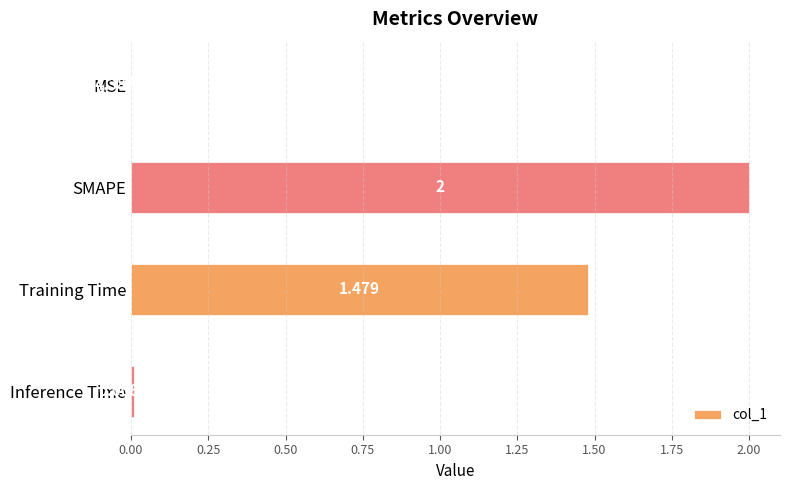

Which has a higher value, MSE or SMAPE?

SMAPE